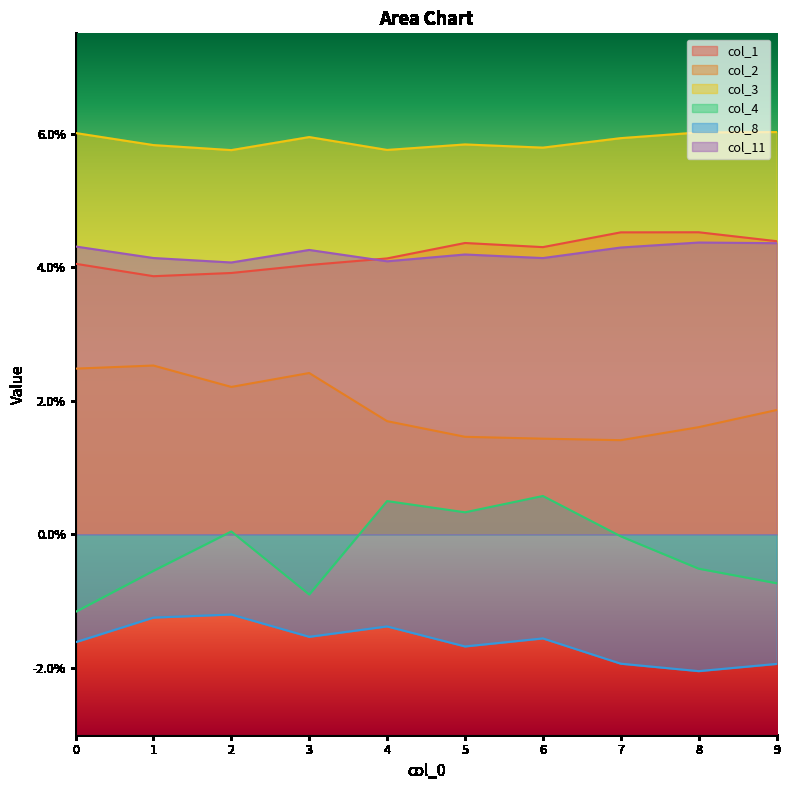

How many lines are shown in the chart?

6